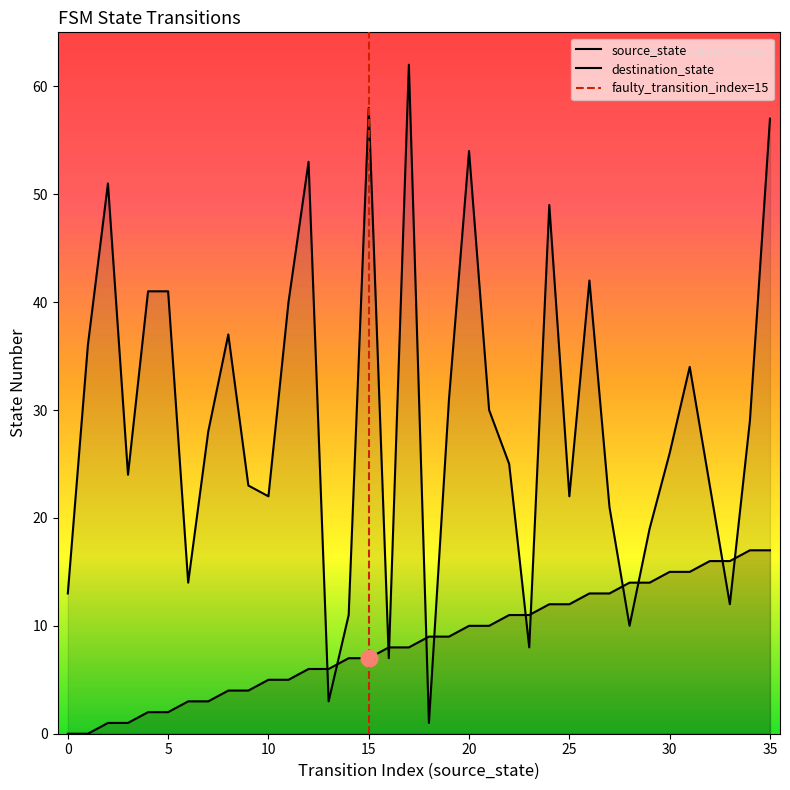

What is the total value across all series at 33?

28